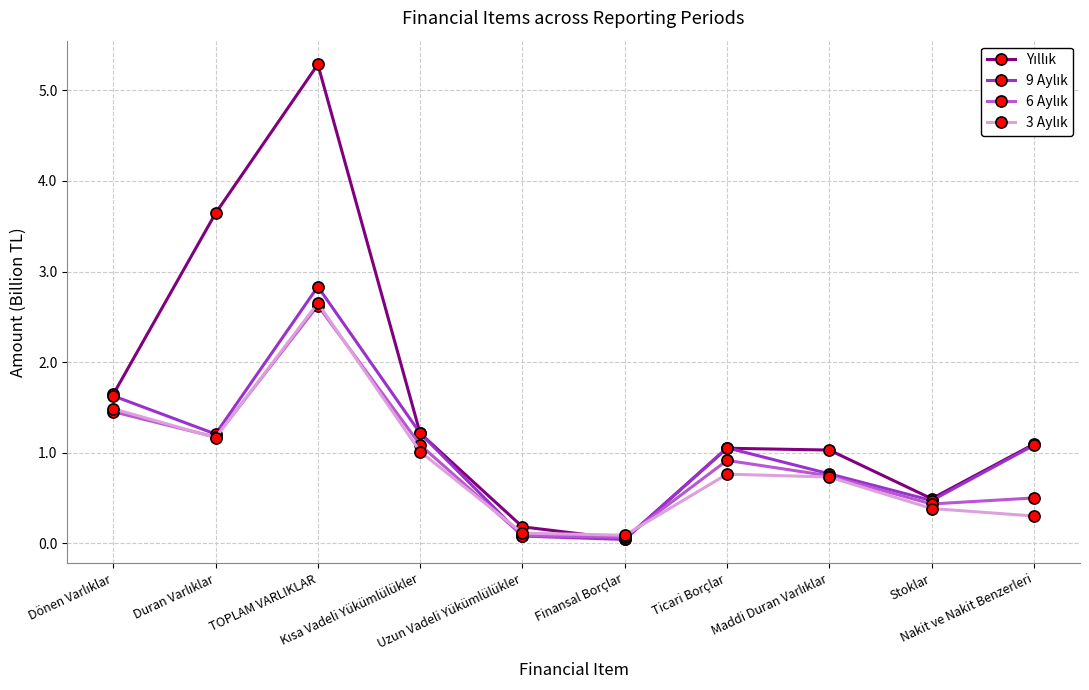

Does the chart have visible grid lines?

Yes